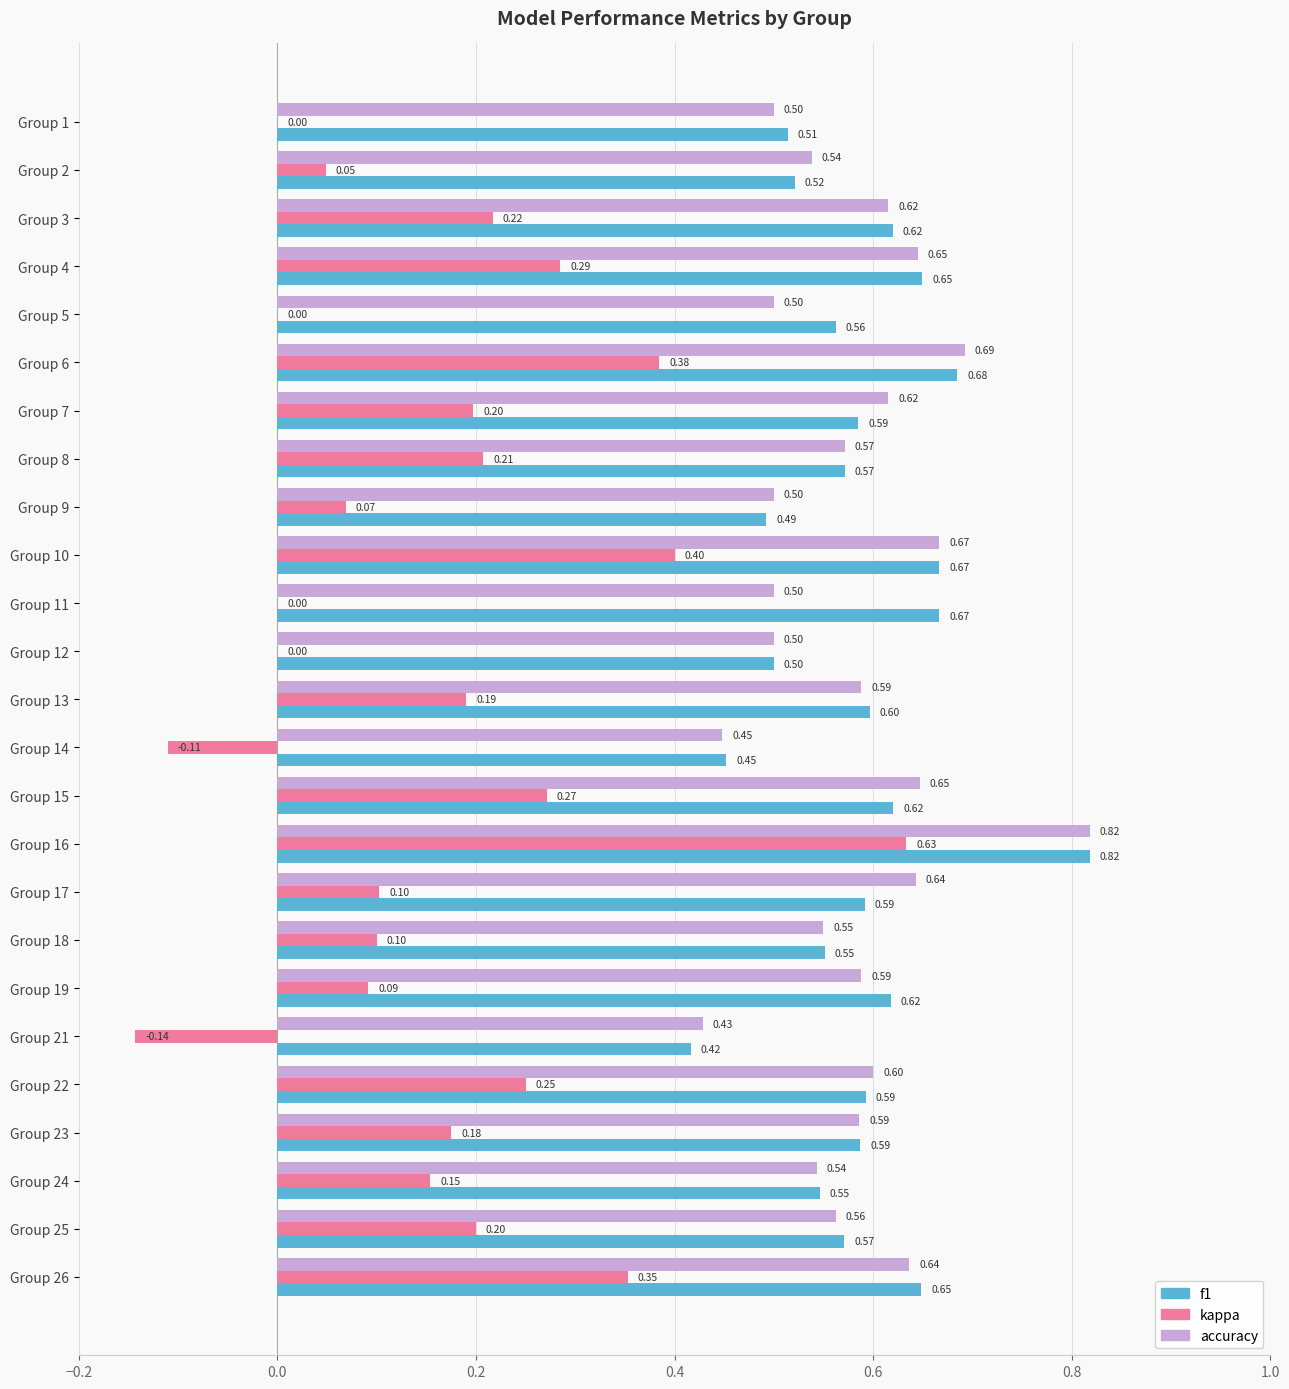

Is the value of accuracy at Group 8 greater than the value of f1 at Group 2?

Yes